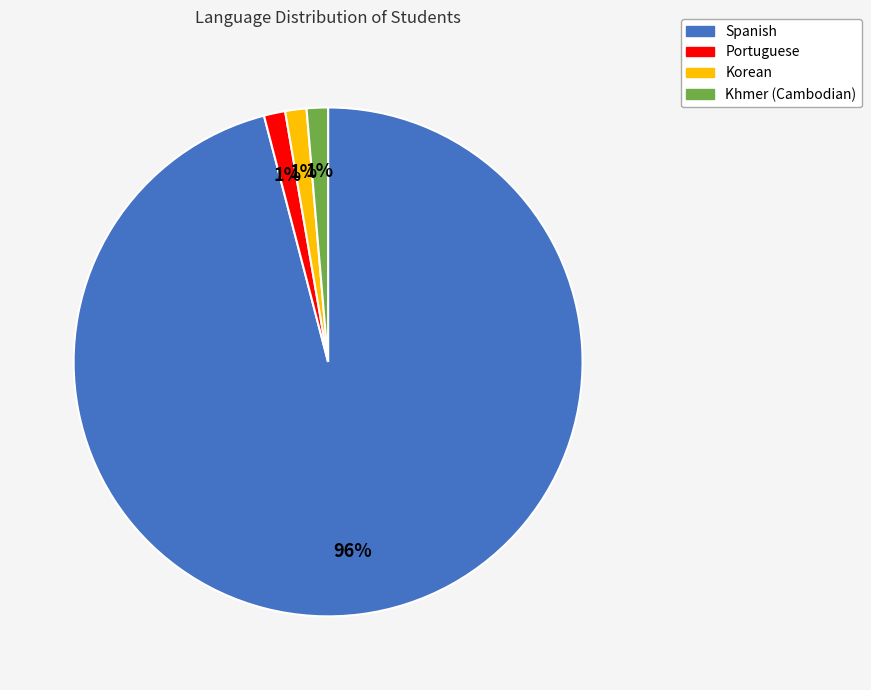

Which has a higher value, Portuguese or Spanish?

Spanish